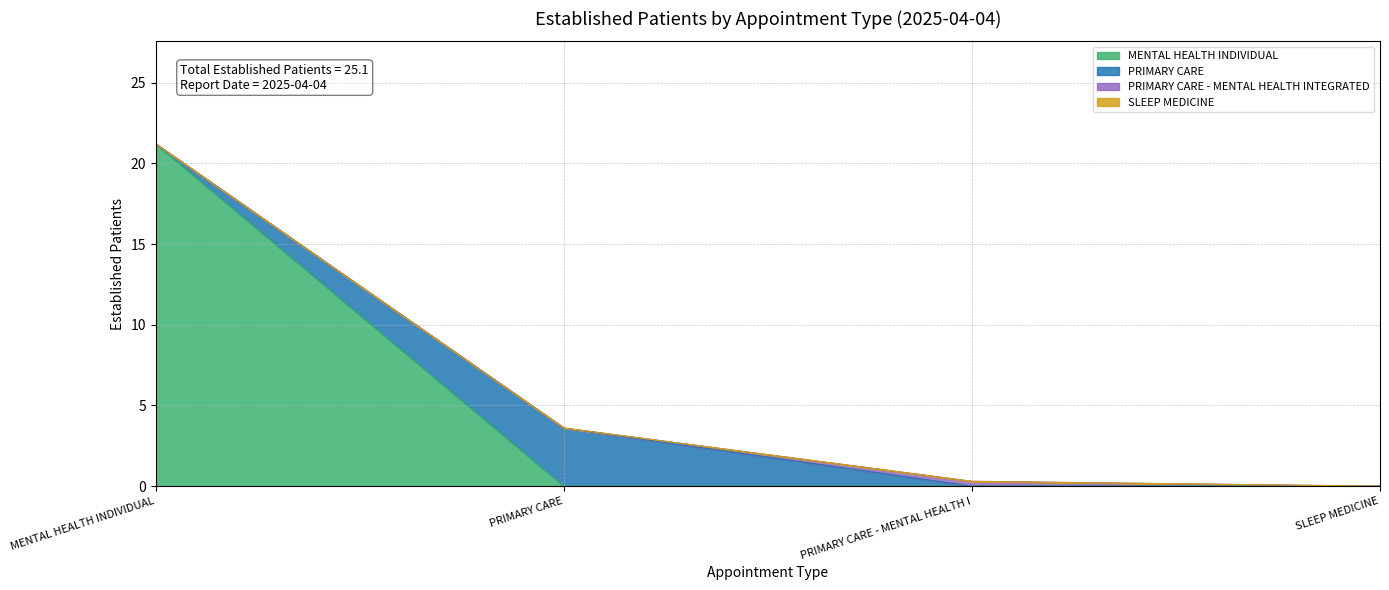

Reading right to left, extract all data points from this chart.

MENTAL HEALTH INDIVIDUAL: SLEEP MEDICINE=0.0	PRIMARY CARE - MENTAL HEALTH INTEGRATED=0.0	PRIMARY CARE=0.0	MENTAL HEALTH INDIVIDUAL=21.2
PRIMARY CARE: SLEEP MEDICINE=0.0	PRIMARY CARE - MENTAL HEALTH INTEGRATED=0.0	PRIMARY CARE=3.6	MENTAL HEALTH INDIVIDUAL=0.0
PRIMARY CARE - MENTAL HEALTH INTEGRATED: SLEEP MEDICINE=0.0	PRIMARY CARE - MENTAL HEALTH INTEGRATED=0.3	PRIMARY CARE=0.0	MENTAL HEALTH INDIVIDUAL=0.0
SLEEP MEDICINE: SLEEP MEDICINE=0.0	PRIMARY CARE - MENTAL HEALTH INTEGRATED=0.0	PRIMARY CARE=0.0	MENTAL HEALTH INDIVIDUAL=0.0